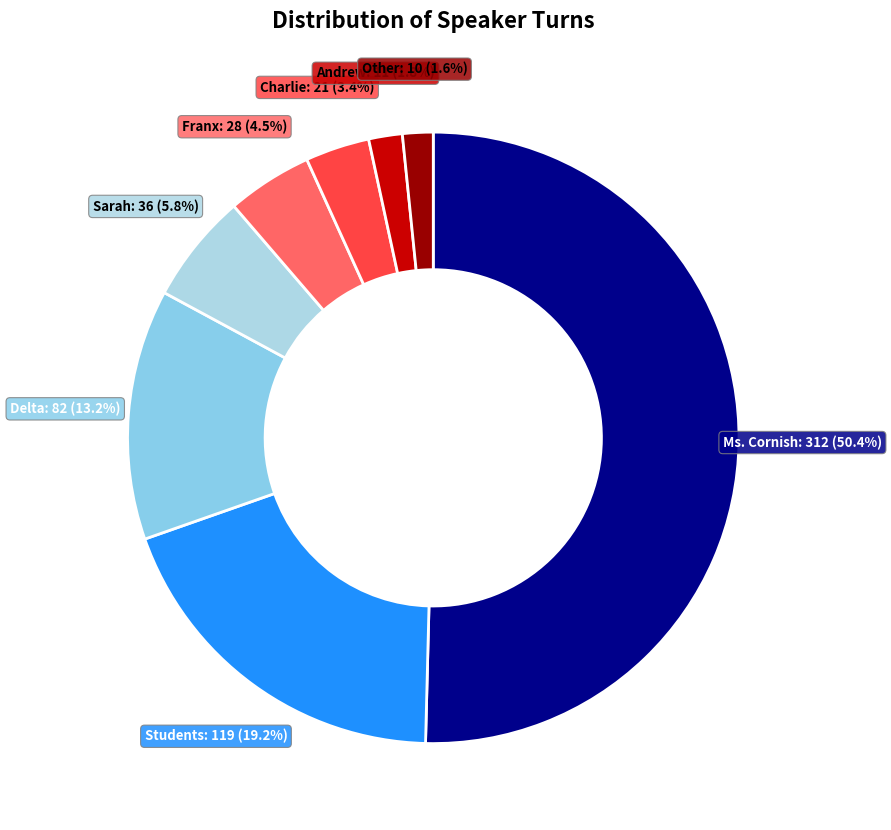

To the nearest percent, what portion does Students represent?

19%